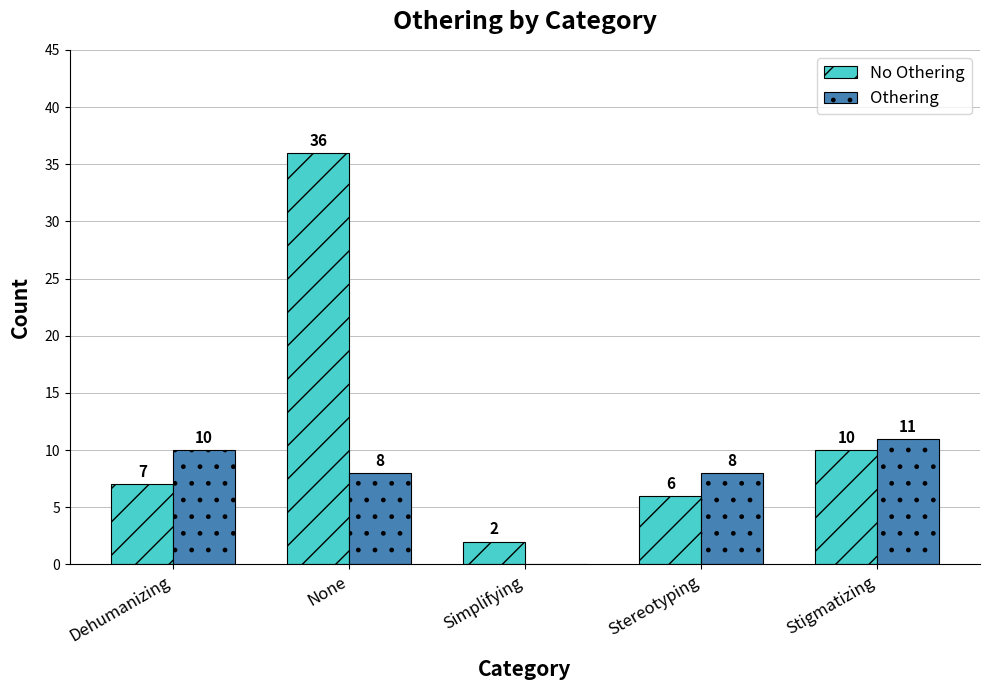

How many positive values does the Othering series have?

4